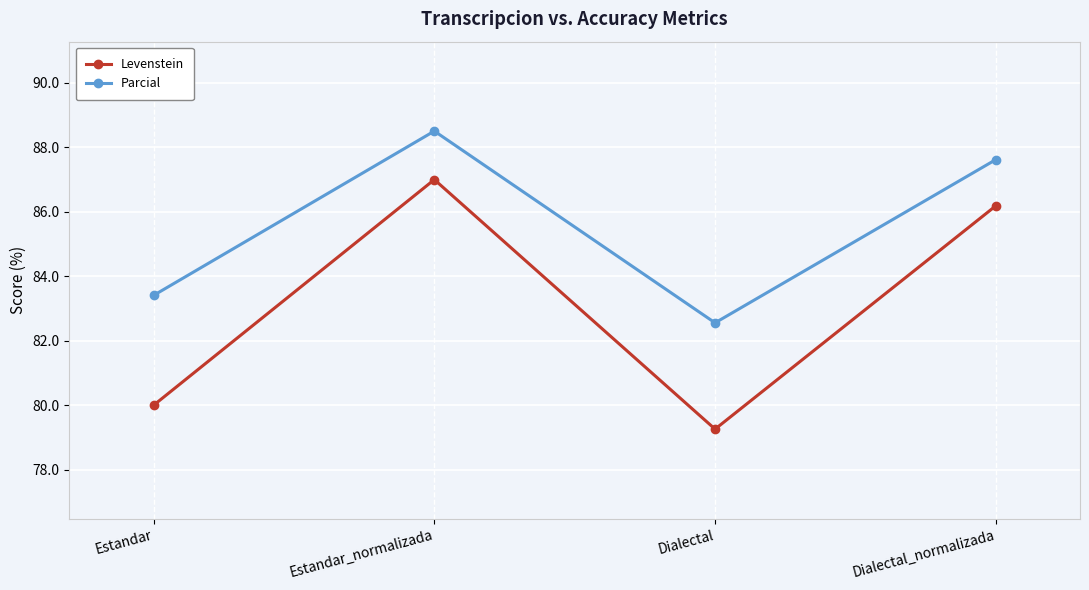

Rank the series by their maximum value, from highest to lowest.

Parcial, Levenstein